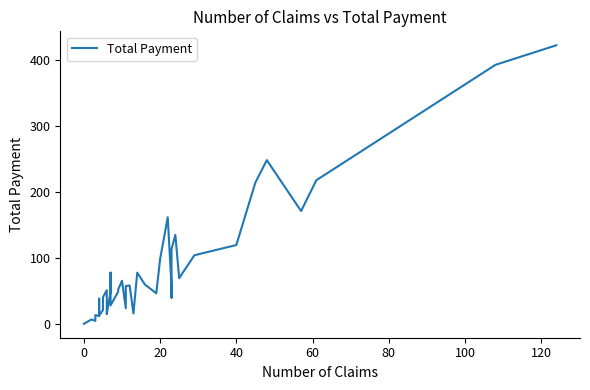

True or false: the data has more than 2 interior local peaks.

True